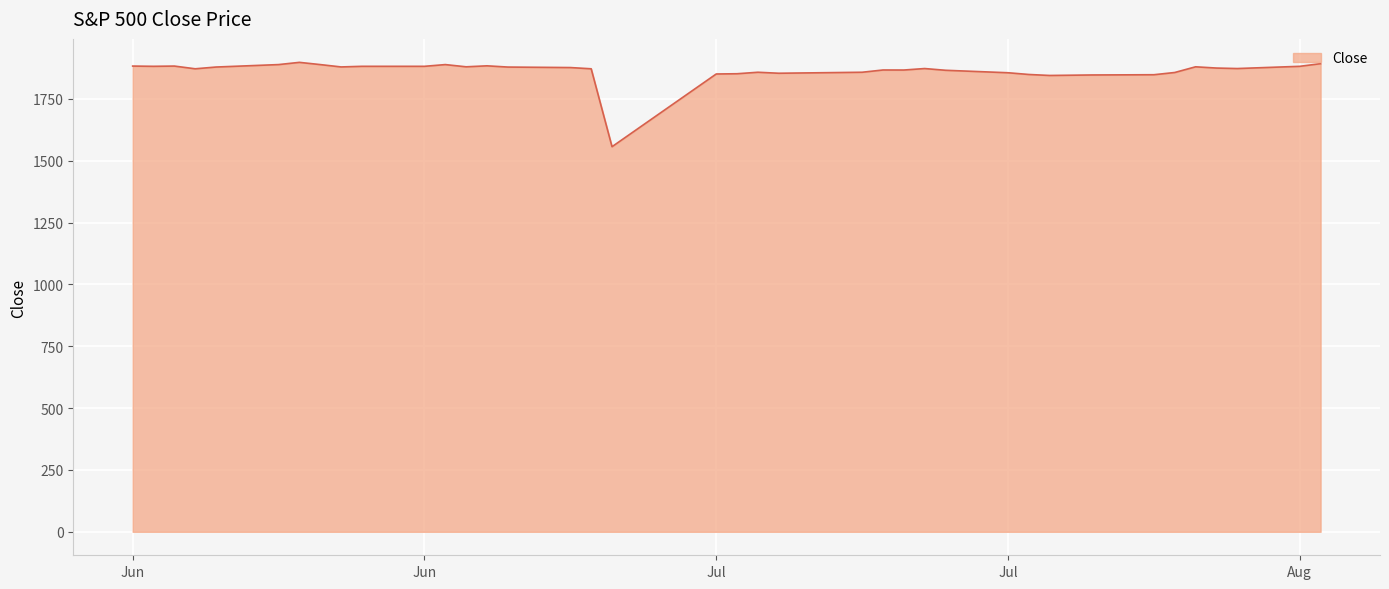

What is the smallest value displayed?

1557.0